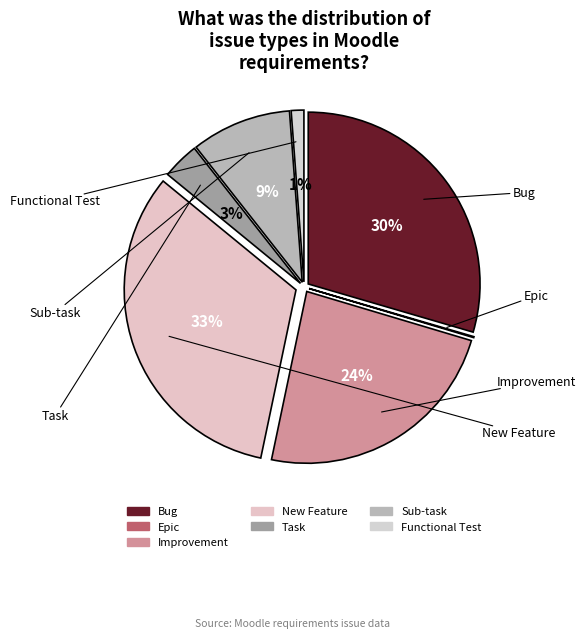

To the nearest percent, what portion does Improvement represent?

24%